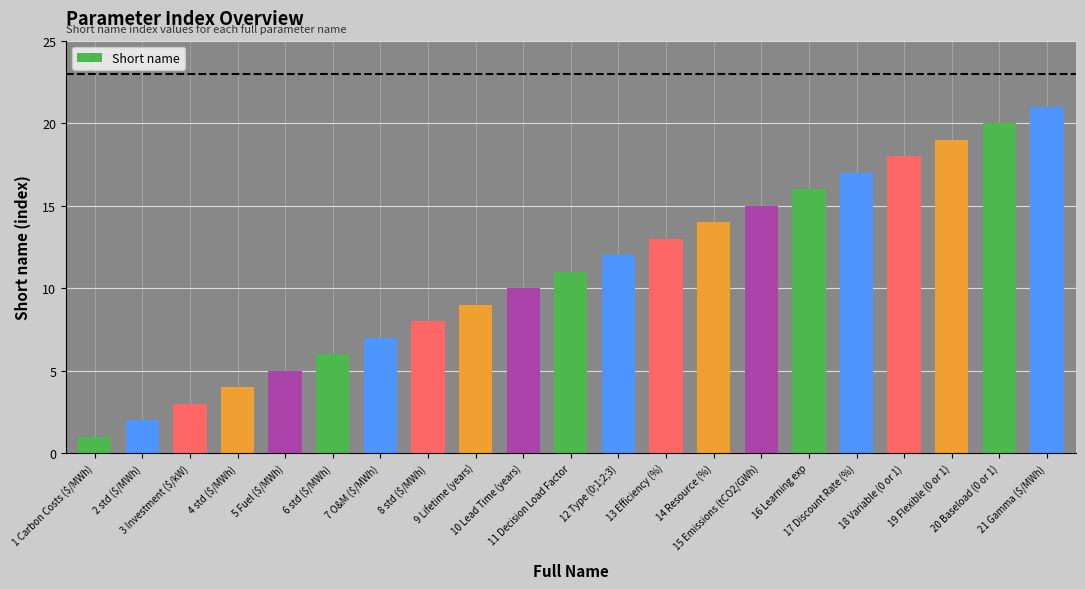

What is the average value?

11